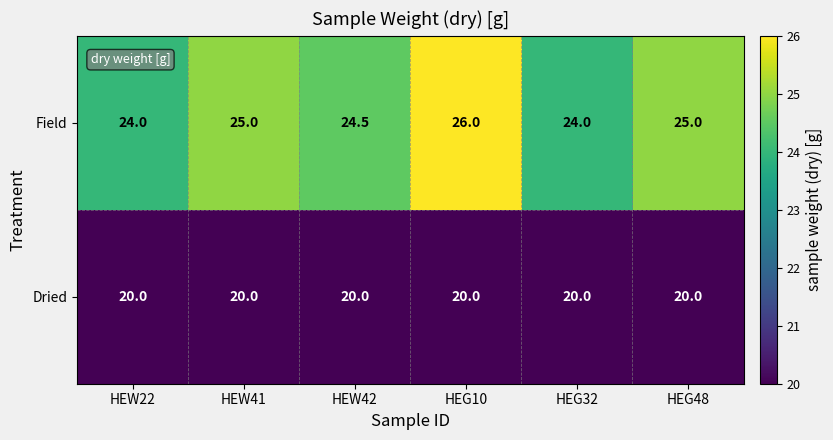

Reading left to right, what are all the values shown in this chart?

Field: 24.0	25.0	24.5	26.0	24.0	25.0
Dried: 20.0	20.0	20.0	20.0	20.0	20.0